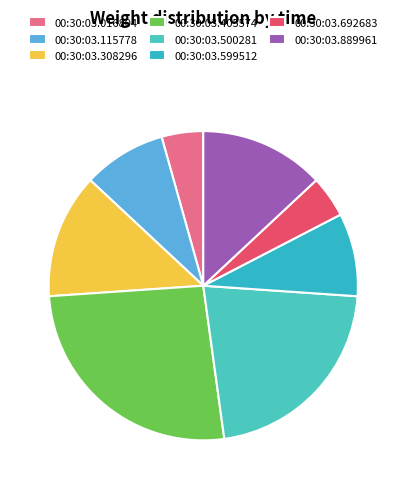

Is it true that 00:30:03.308296 is 13% of the pie?

True